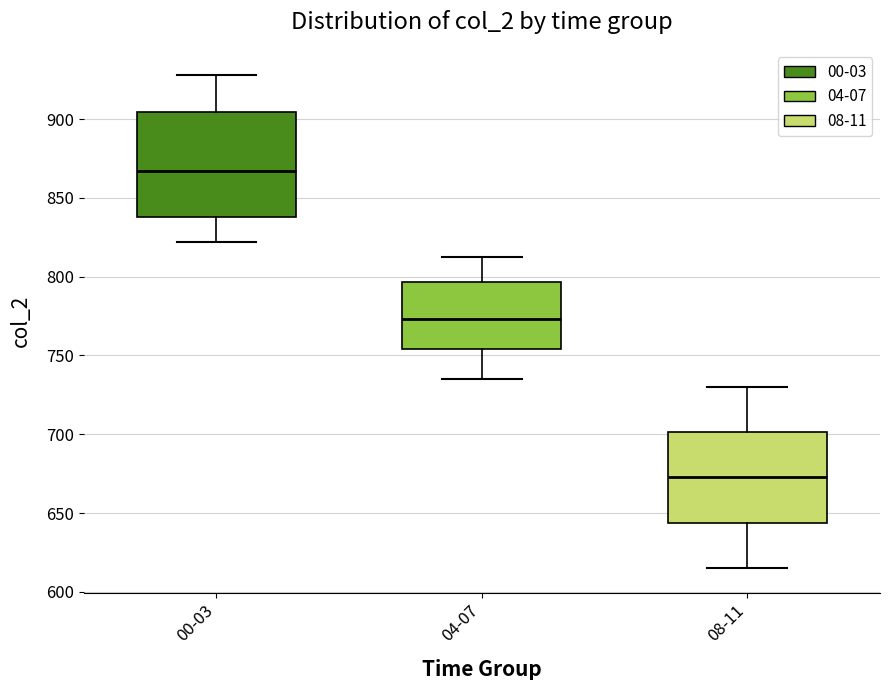

Where does the median line of the box for 00-03 sit on the y-axis? The values are not printed on the chart, so give them approximately, as read against the axis.

865